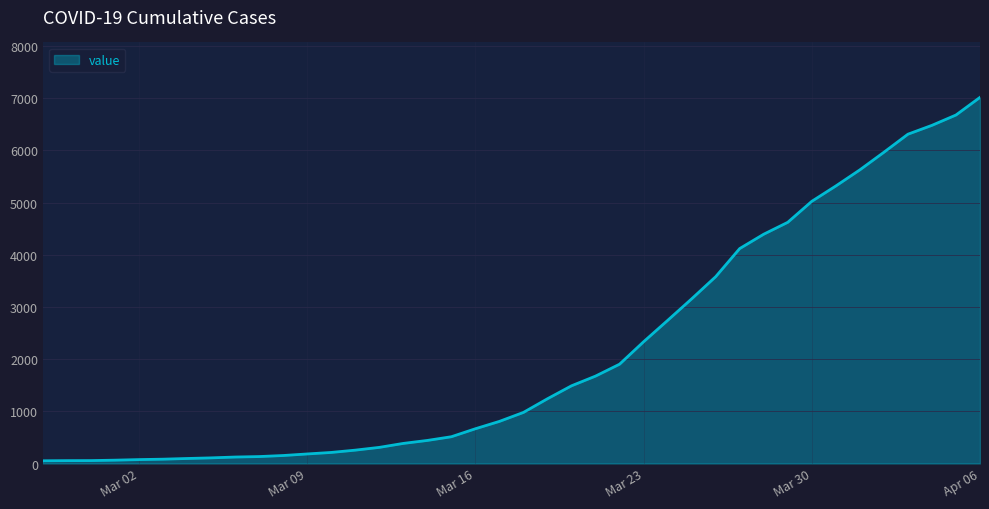

What is the difference between the maximum and minimum values?

6964